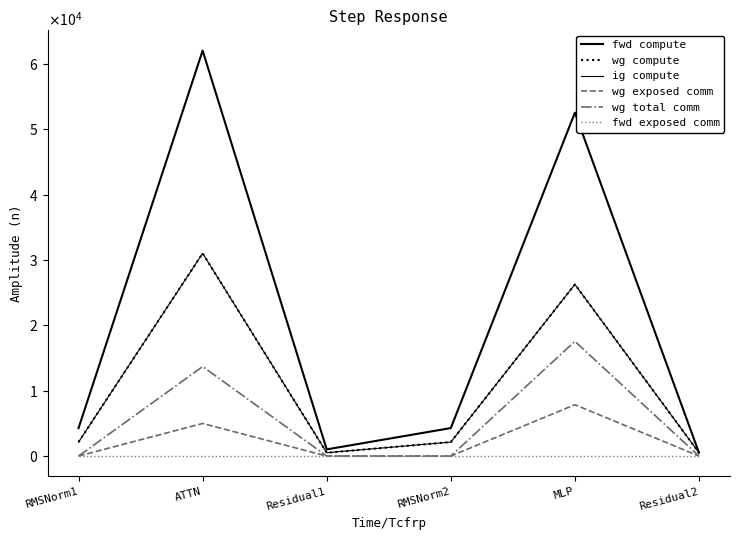

At how many categories does at least one series exceed 59154?

1